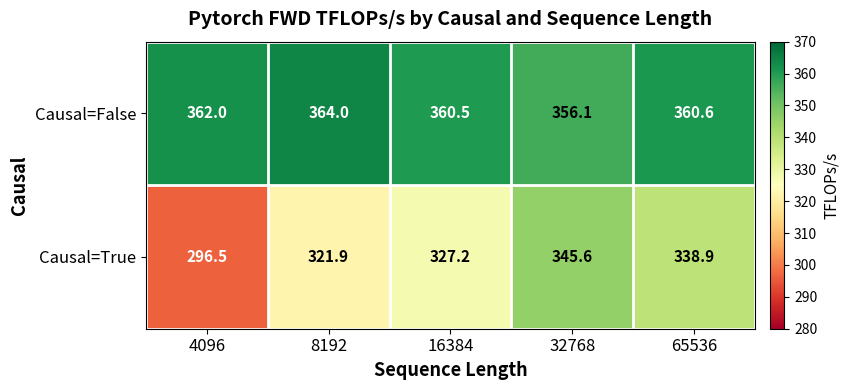

What is the approximate value of Causal=True at 32768?

345.6